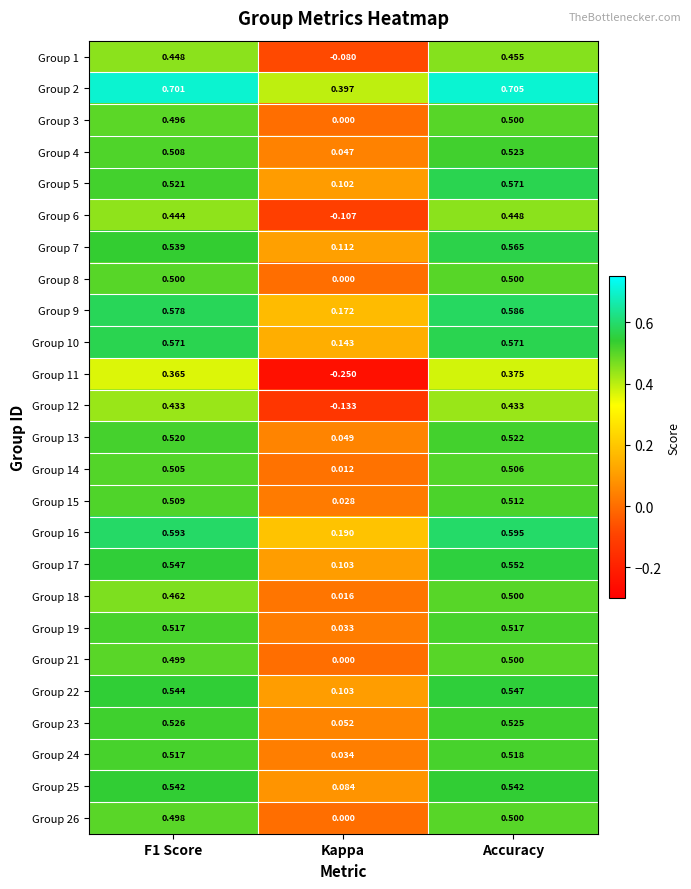

Which label corresponds to the largest value in the chart?

Accuracy